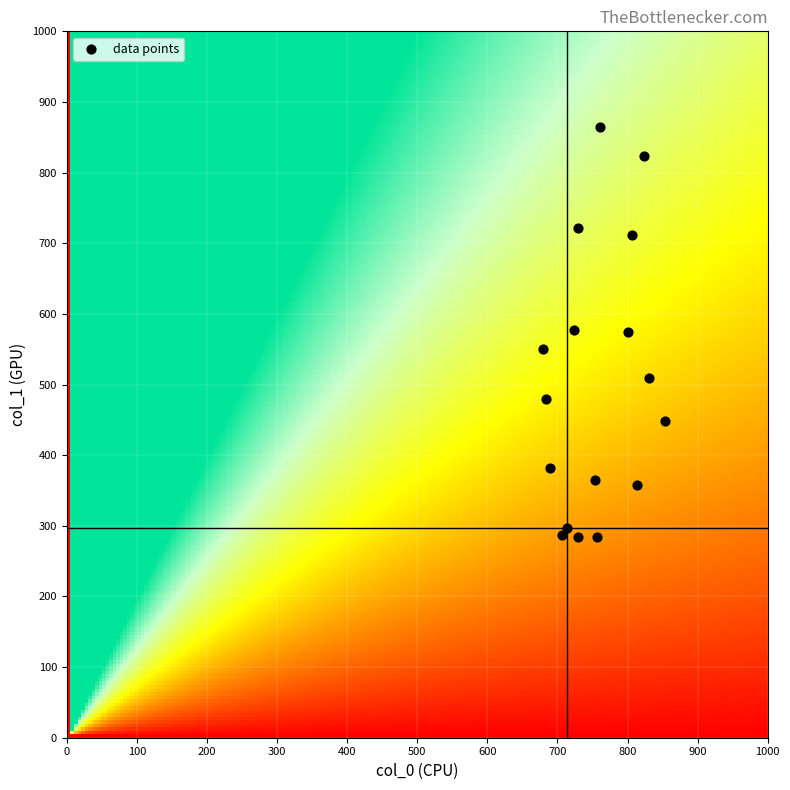

What is the range of Y values (max minus min)?

580.5